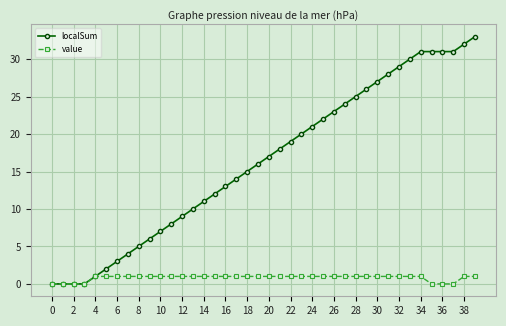

Reading left to right, transcribe all the data shown in this chart.

localSum: 0	0	0	0	1	2	3	4	5	6	7	8	9	10	11	12	13	14	15	16	17	18	19	20	21	22	23	24	25	26	27	28	29	30	31	31	31	31	32	33
value: 0	0	0	0	1	1	1	1	1	1	1	1	1	1	1	1	1	1	1	1	1	1	1	1	1	1	1	1	1	1	1	1	1	1	1	0	0	0	1	1